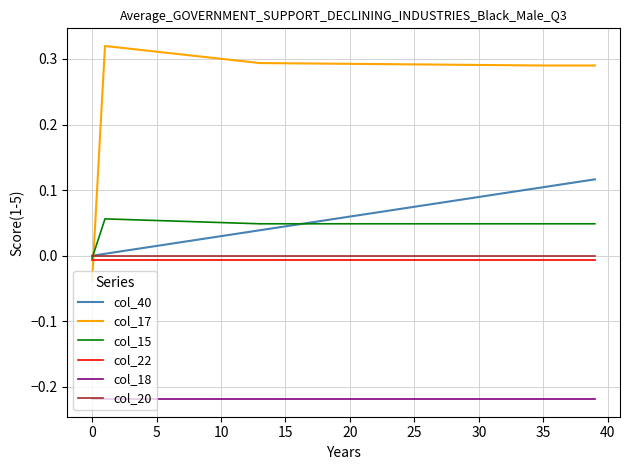

True or false: col_18 and col_17 cross at least once.

False